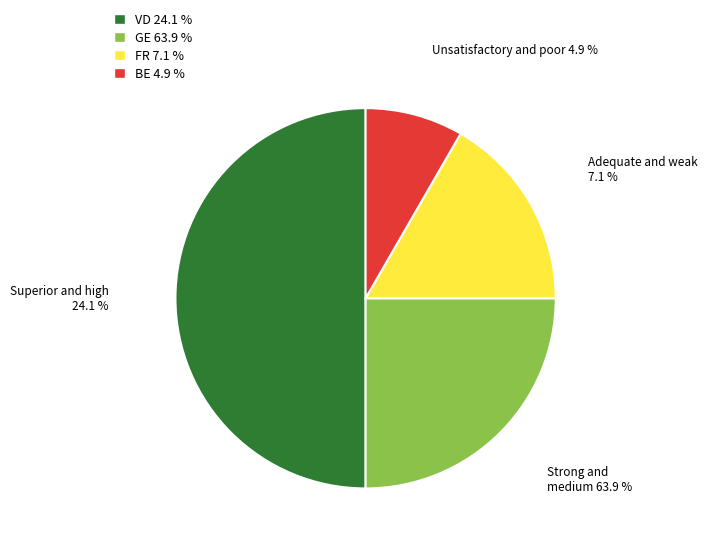

The BE slice represents 8% of the pie. True or false?

True